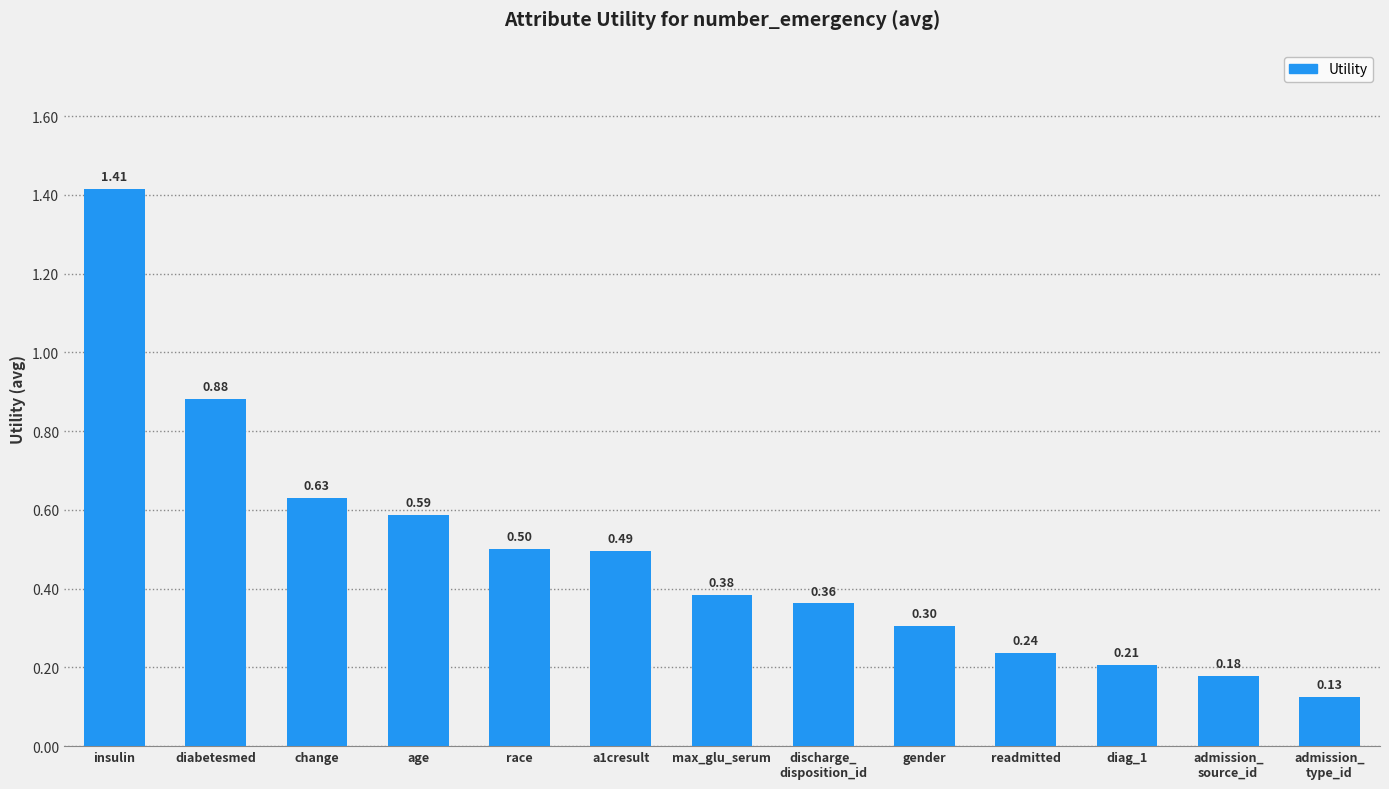

Does the chart contain stacked bars?

No